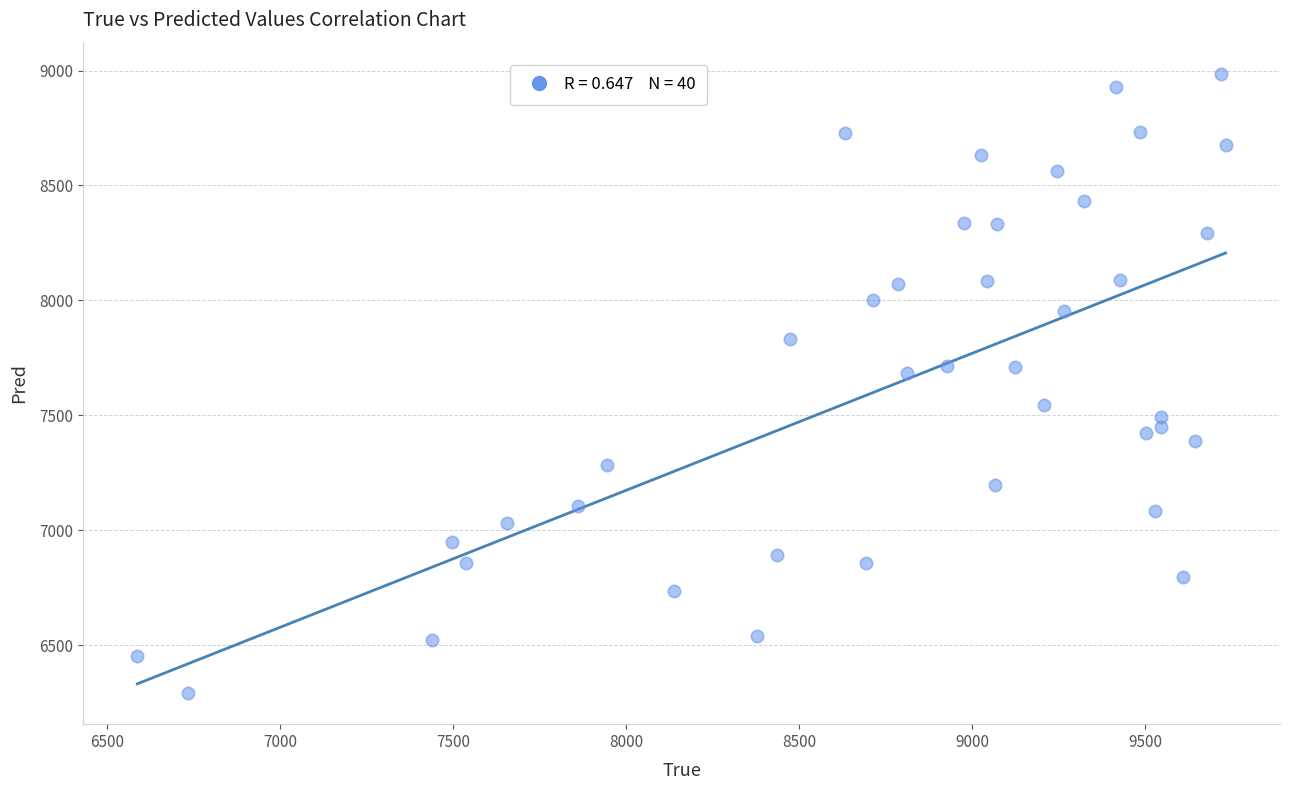

What is the range of X values (max minus min)?

3146.0